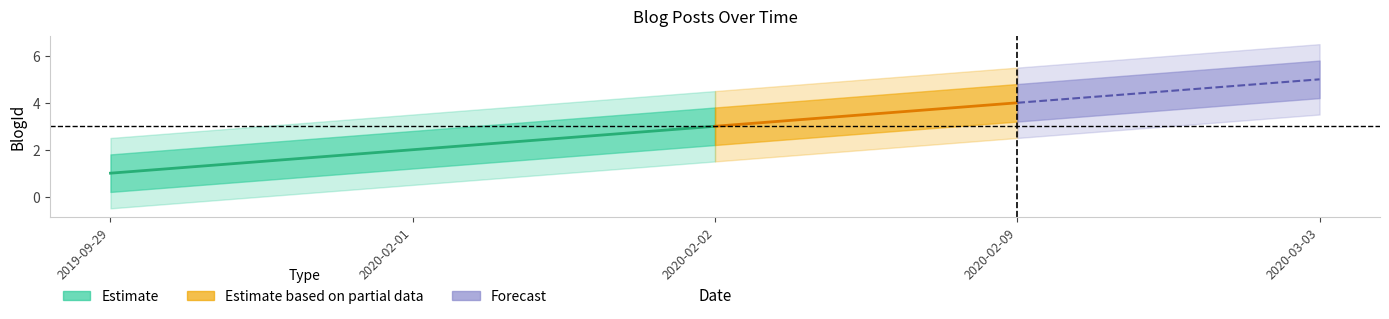

How many values are below 3?

2